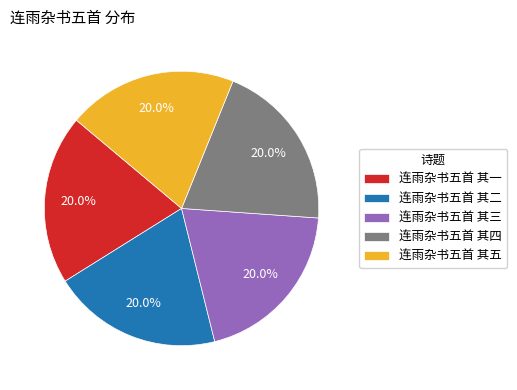

Count the number of slices in the pie.

5